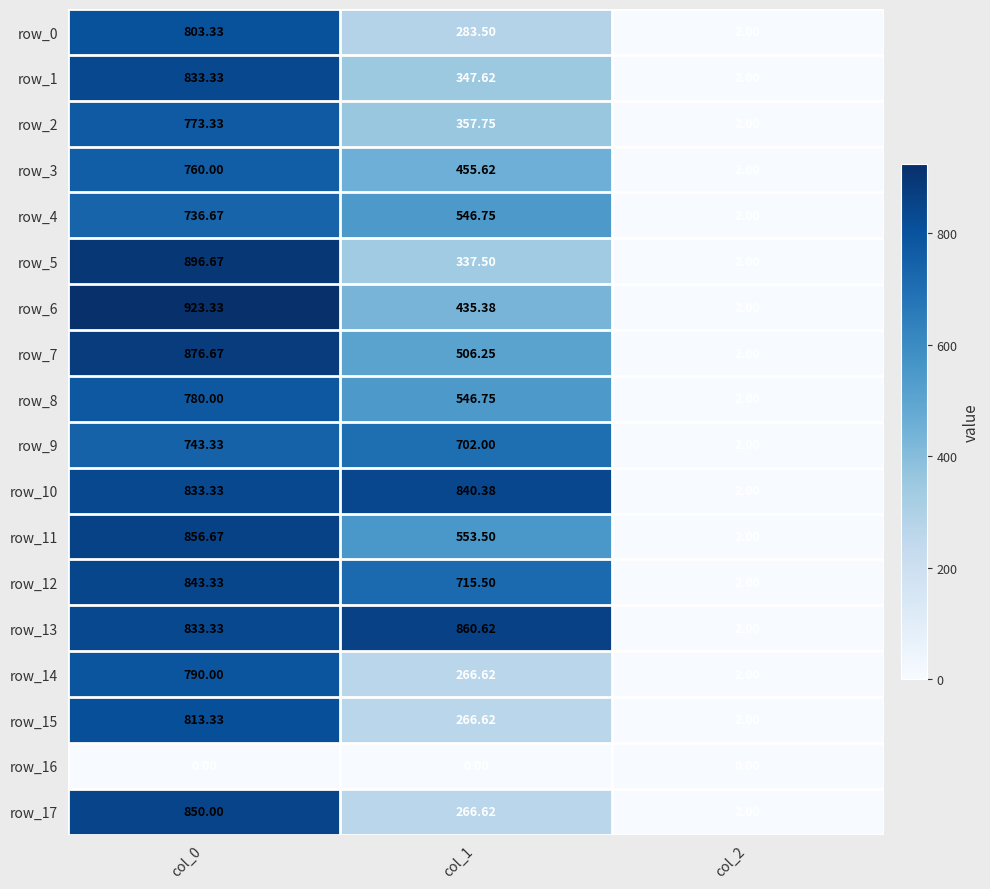

Which series changed the most between col_0 and col_2?

row_6